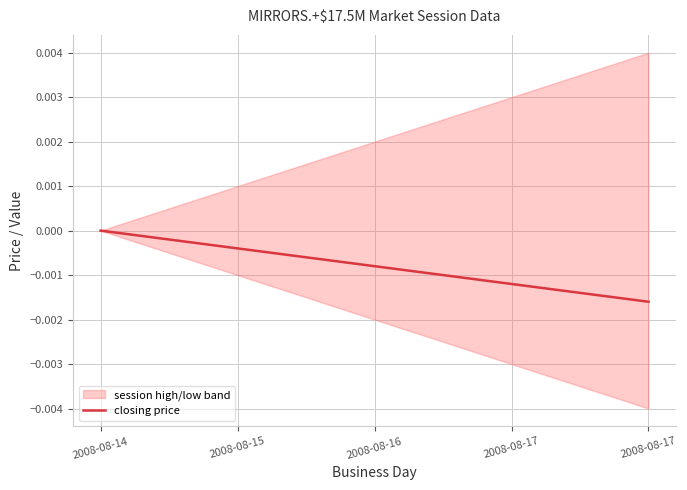

True or false: the data shows -0.0 at 2008-08-15.

False